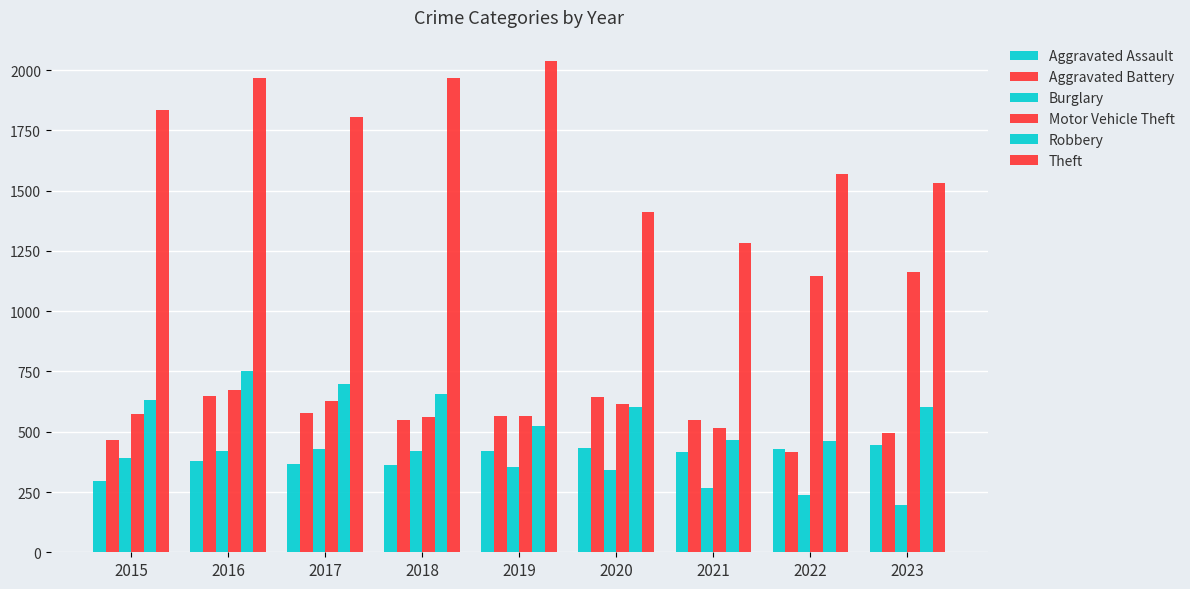

At which label does Aggravated Assault first exceed 416?

2019